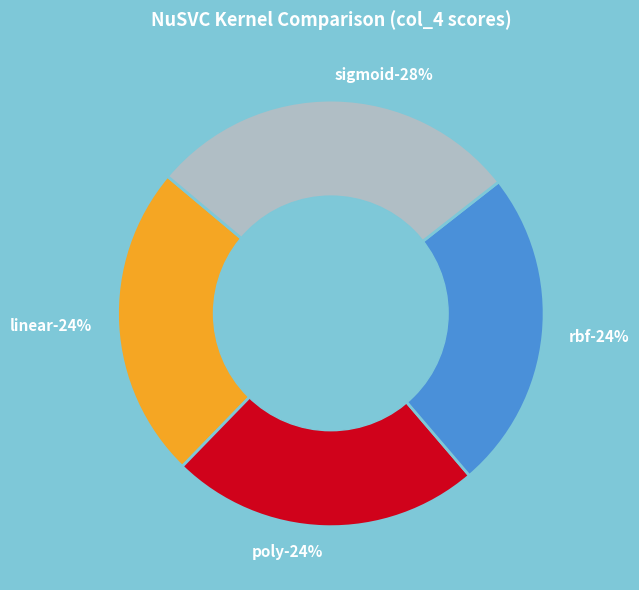

What percentage do poly and sigmoid together represent?

51.8%